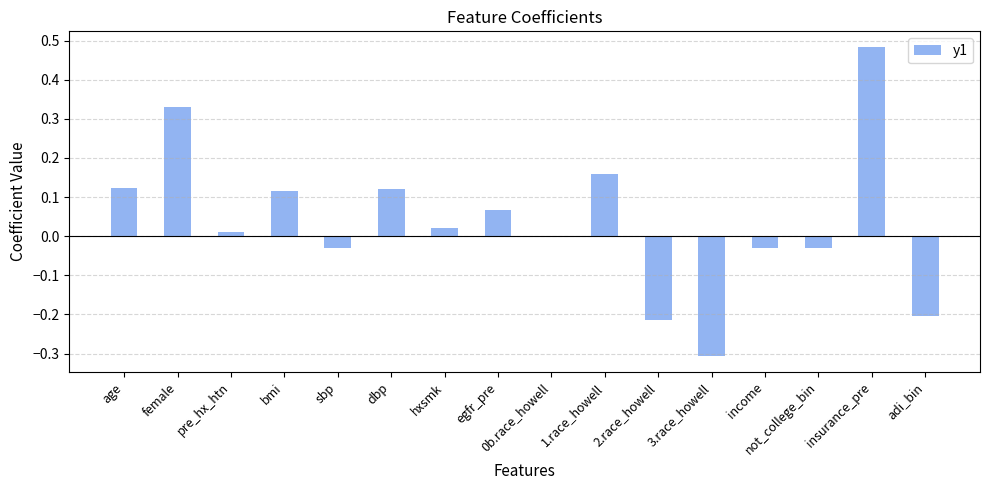

What value does the data have at 3.race_howell?

-0.3